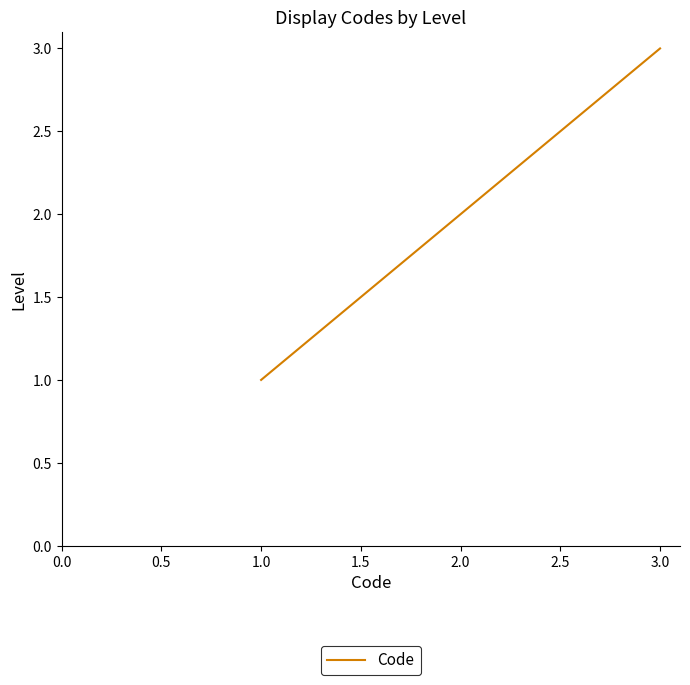

How many lines are shown in the chart?

1